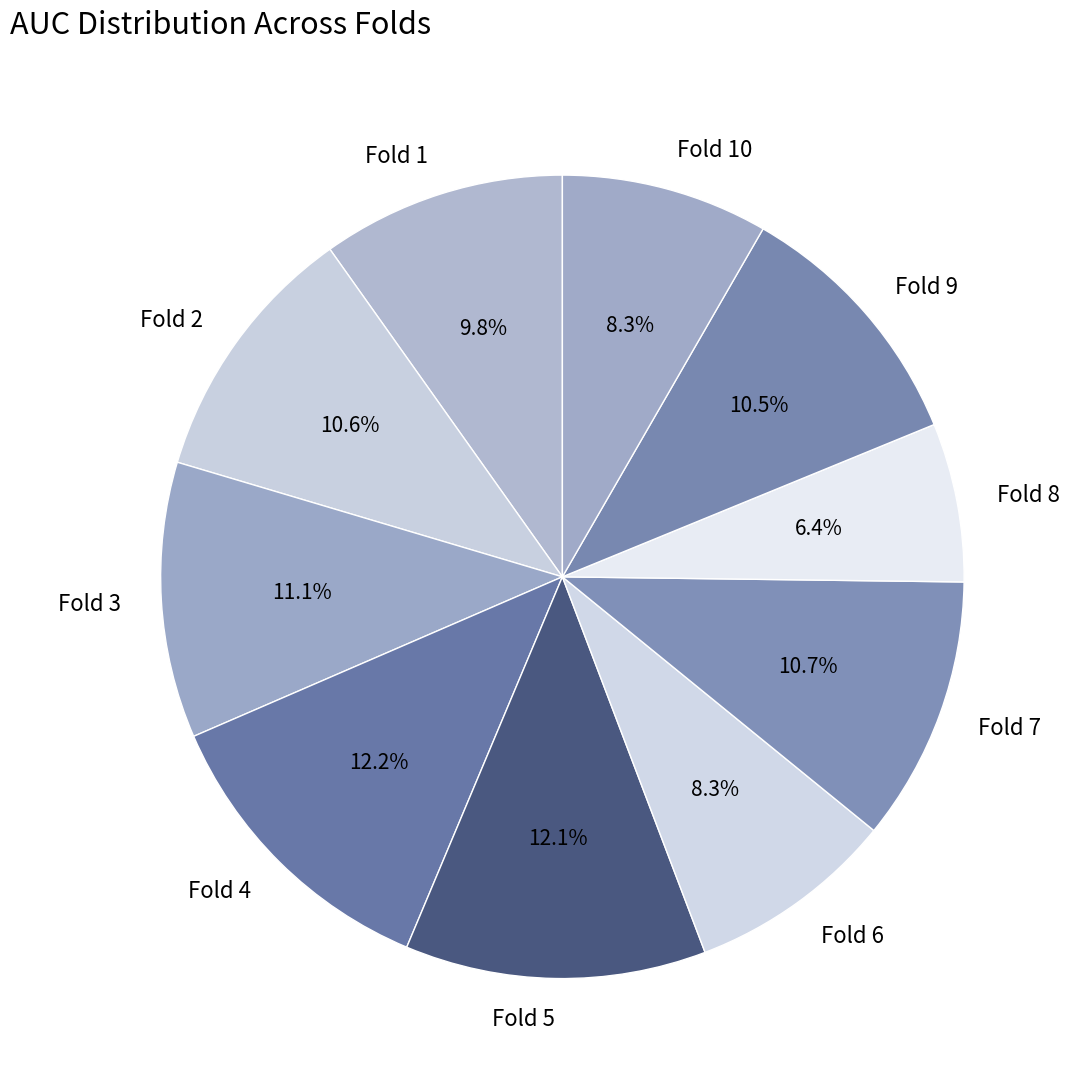

True or false: Fold 5 accounts for 12% of the total.

True